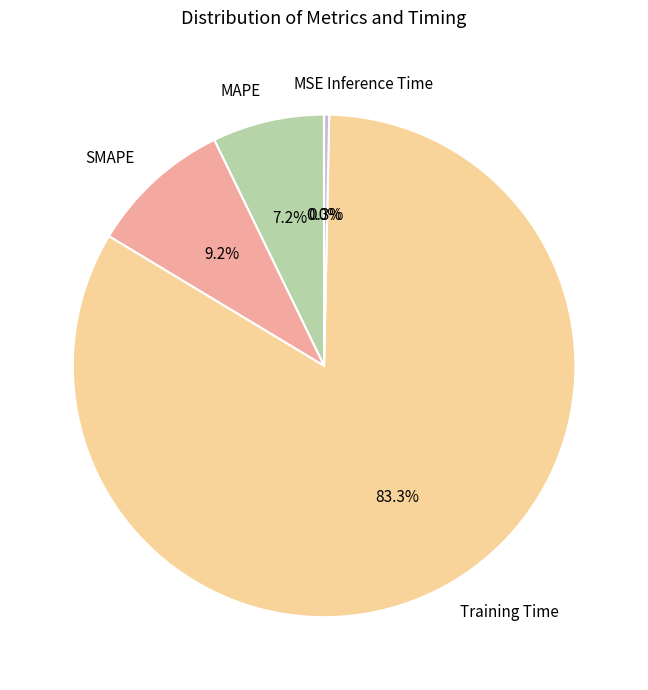

To the nearest percent, what is the average slice percentage?

20%